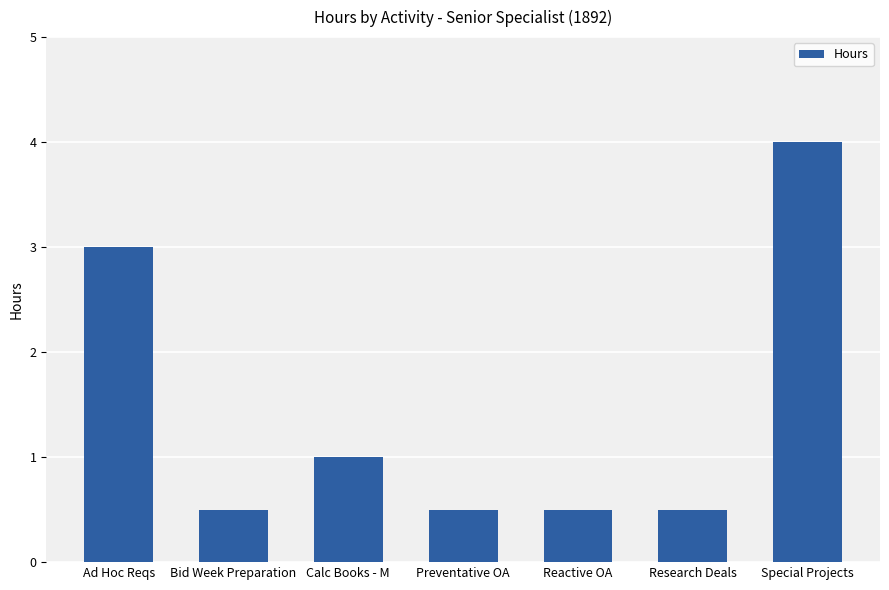

What is the smallest value displayed?

0.5